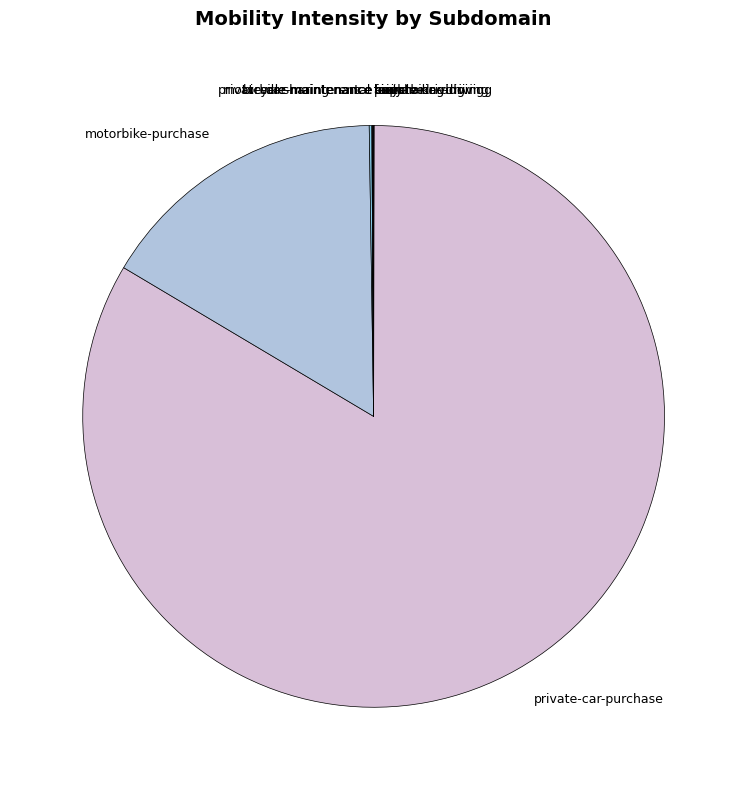

True or false: motorbike-purchase accounts for 16% of the total.

True